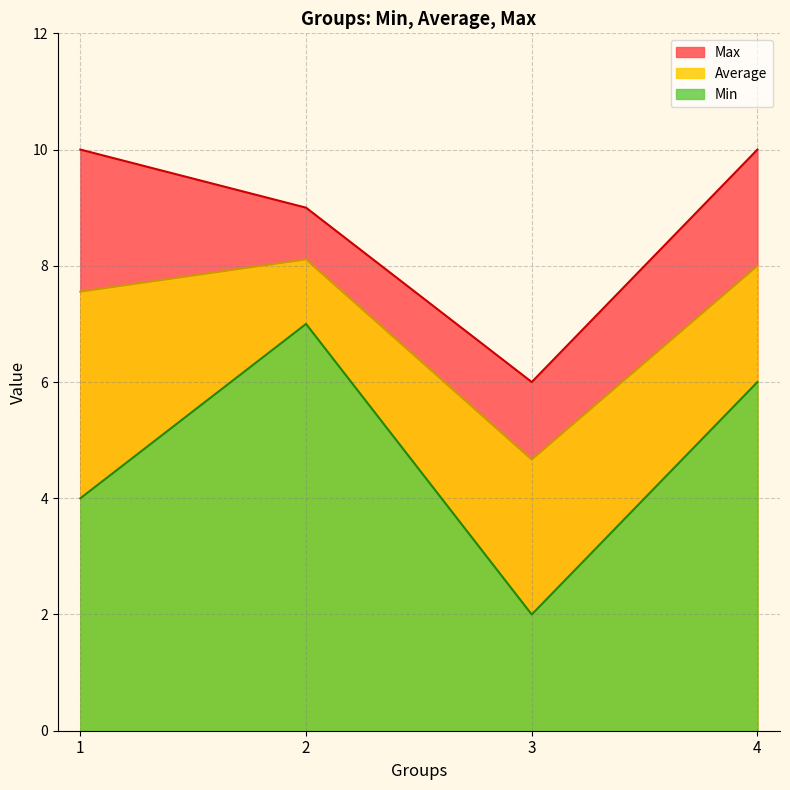

What is the difference between the Average values at 1 and 2?

0.6